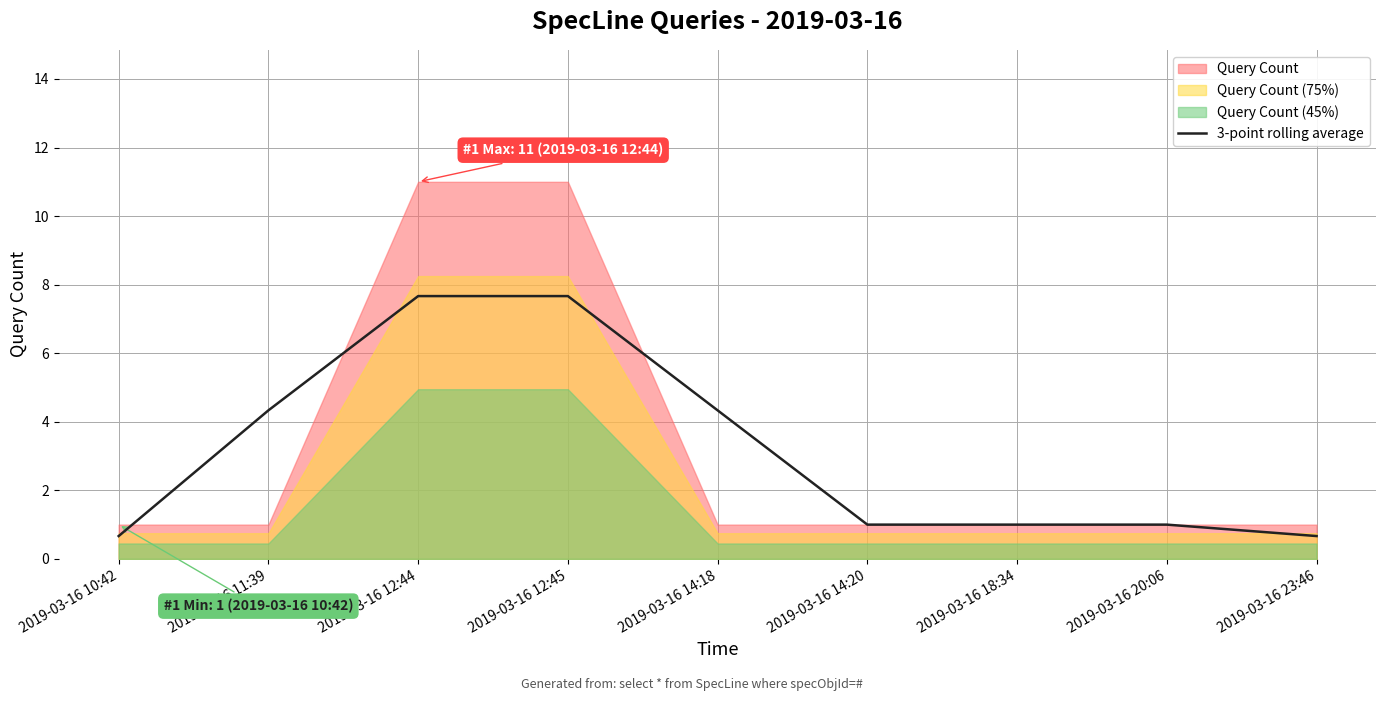

The chart shows a value of 7.7 at 2019-03-16 12:44. True or false?

True